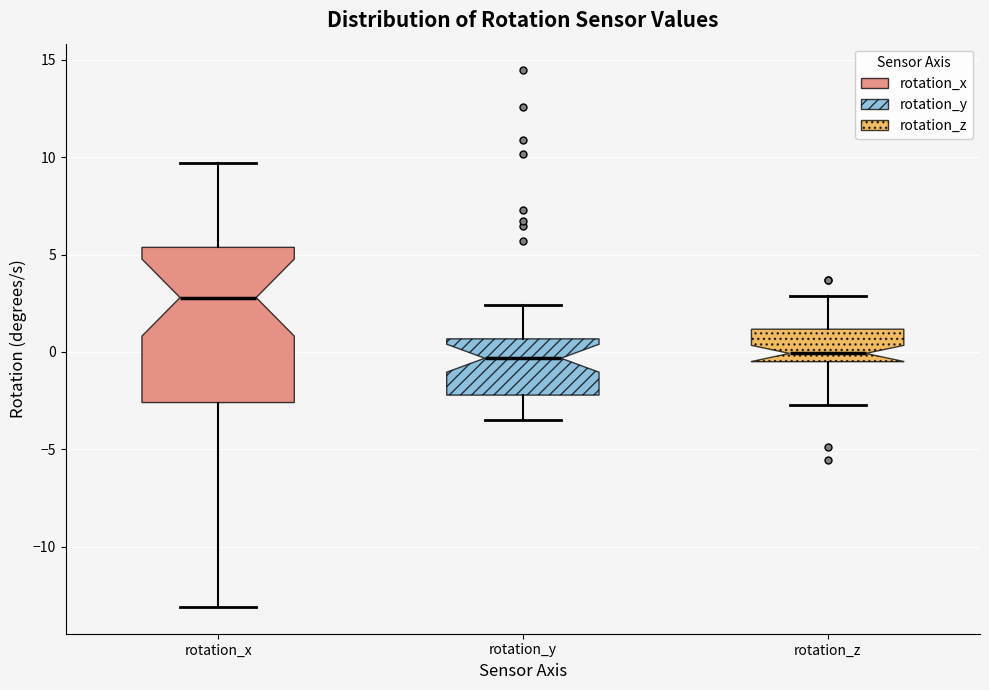

Which box is the tallest, from its lower edge to its upper edge?

rotation_x